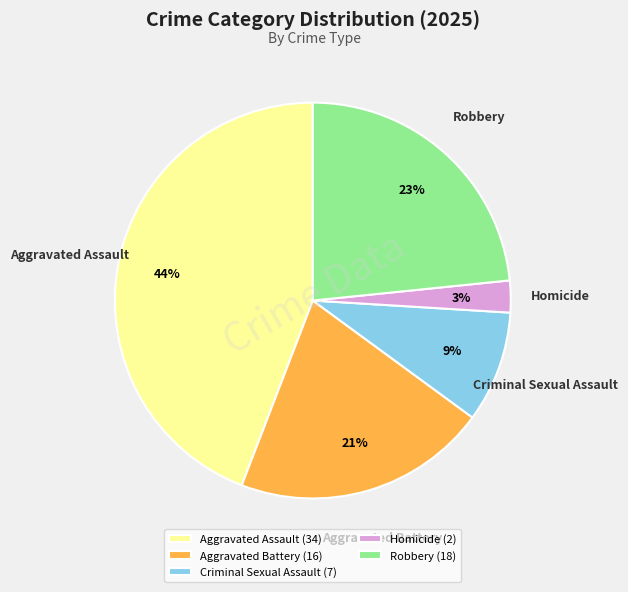

Approximately how many times larger is the value at Robbery compared to Aggravated Assault?

0.5